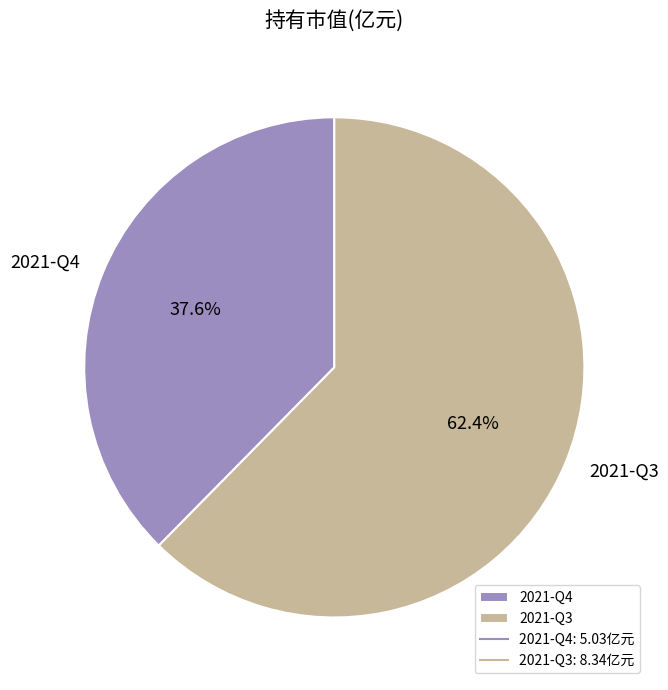

Between 2021-Q4 and 2021-Q3, which is larger?

2021-Q3